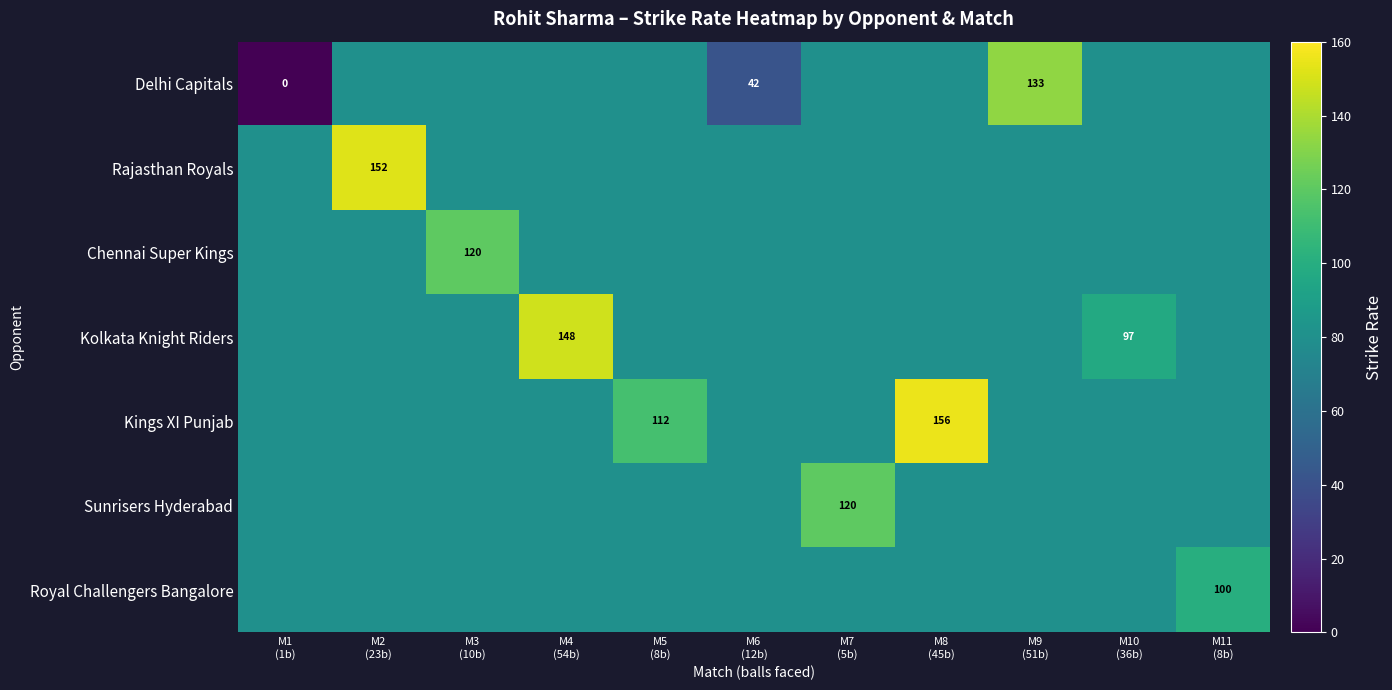

Count the number of data series in this chart.

7